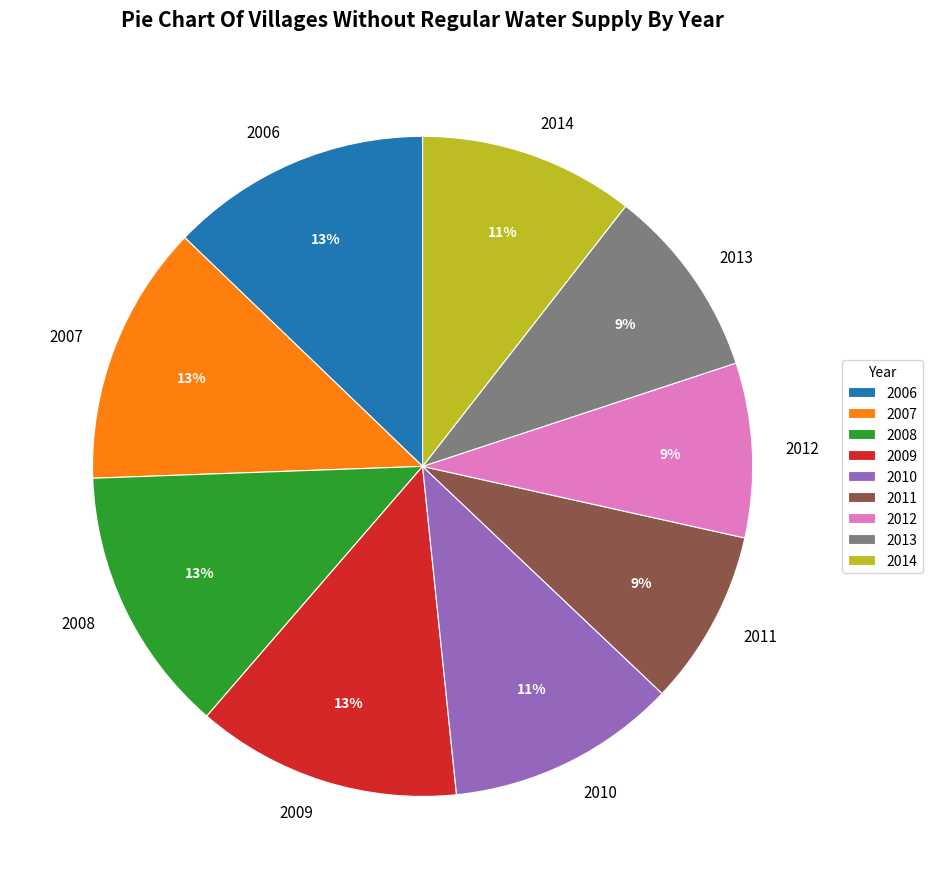

Is 2011 the majority of the pie?

No